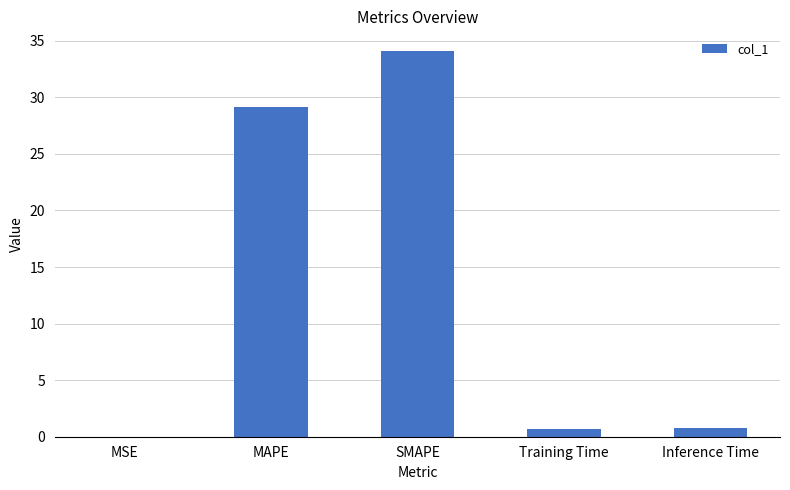

What is the change in value from MAPE to Inference Time?

-28.4